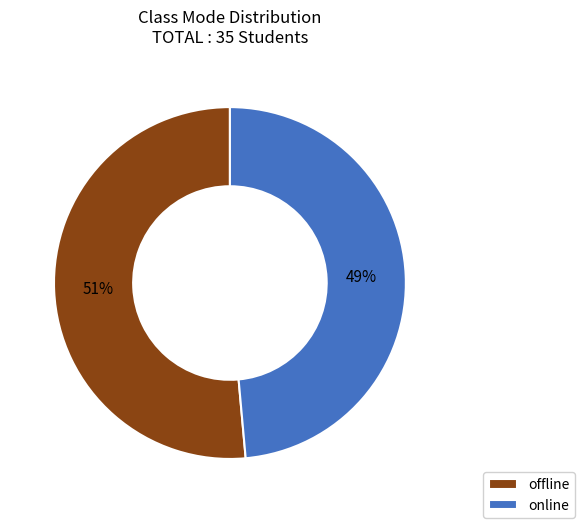

Combined, do offline and online account for over 50%?

Yes